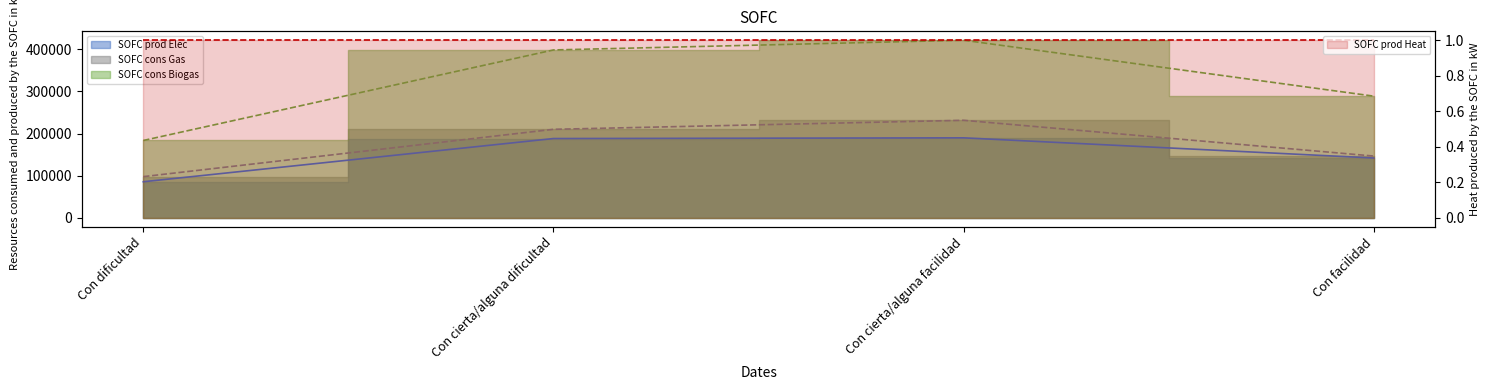

True or false: Niño N (estimada) and Total N (estimada) intersect in this chart.

False